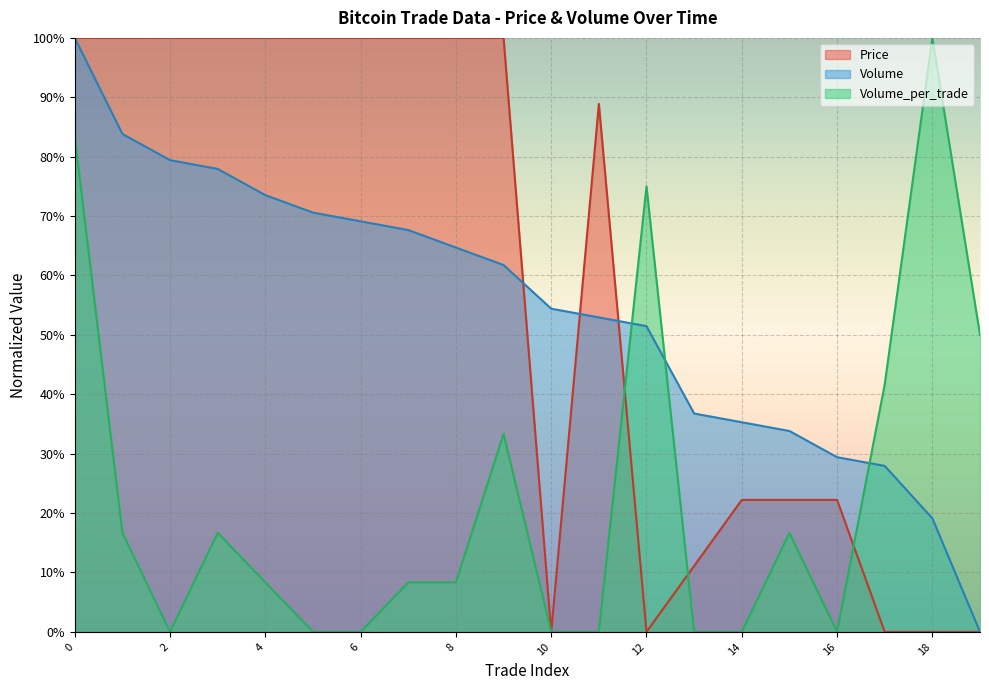

Is the value of Volume at 7 greater than the value of Price at 15?

Yes